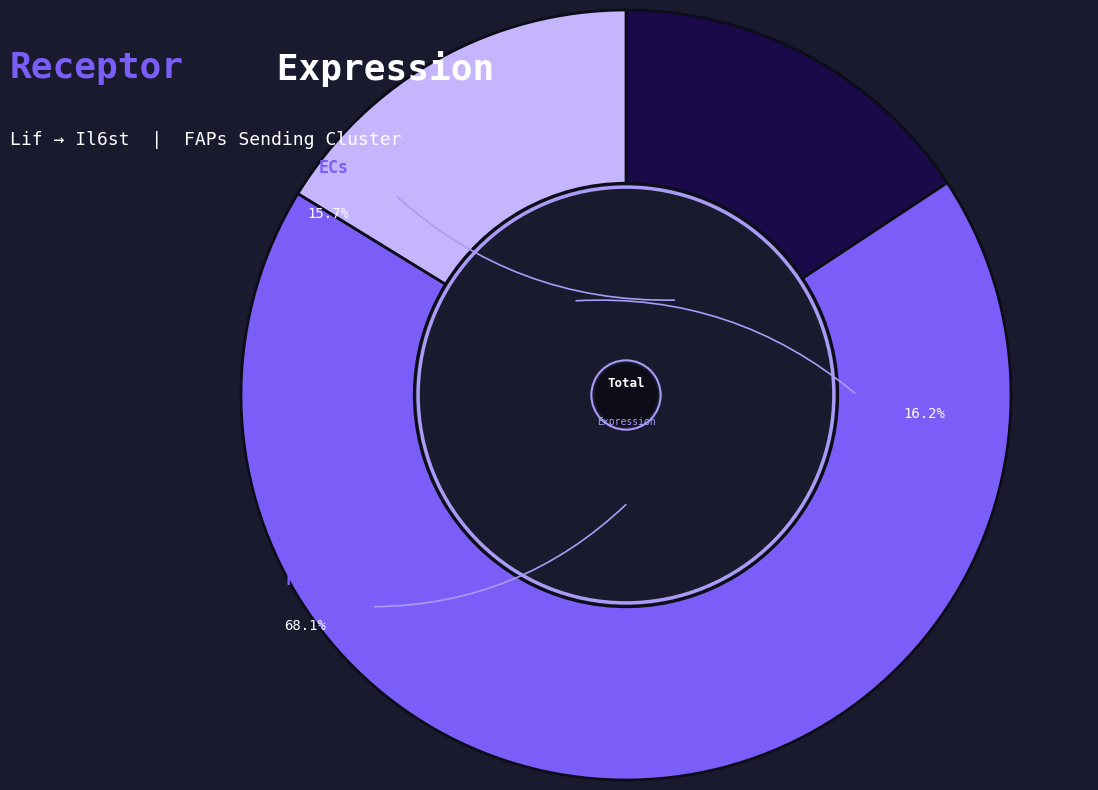

What percentage is the sCs slice, to the nearest percent?

16%